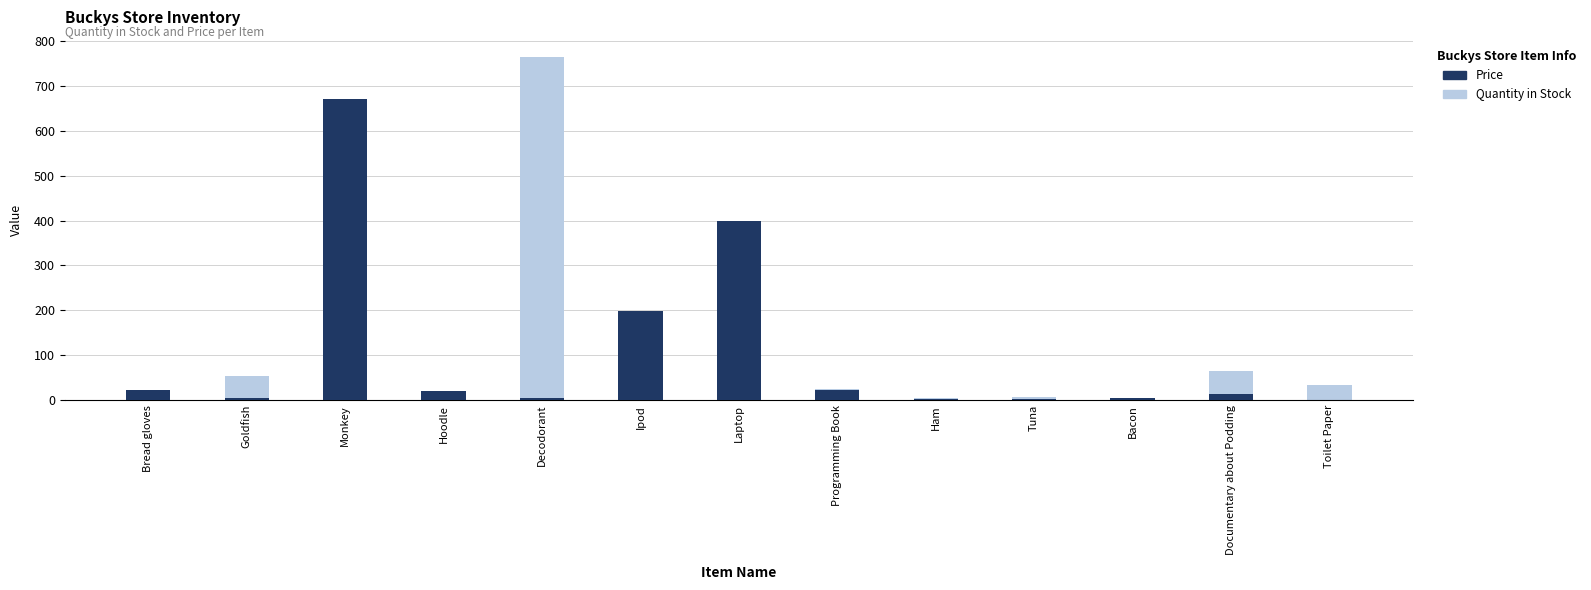

Where is Price nearest to the value 335?

Laptop